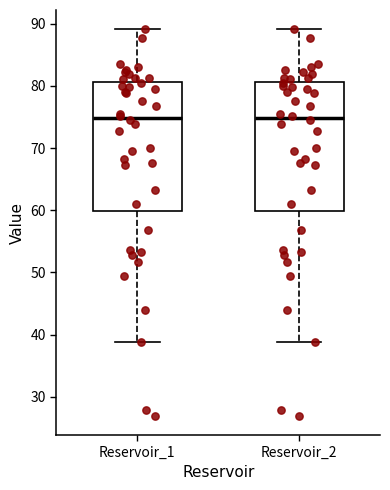

Reading left to right, read every box against the y-axis: the position of its median line, the range the box covers, and the ends of its whiskers. The values are not printed on the chart, so give them approximately, as read against the axis.

Reservoir_1: median 75, box 60 to 81, whiskers 39 to 89
Reservoir_2: median 75, box 60 to 81, whiskers 39 to 89